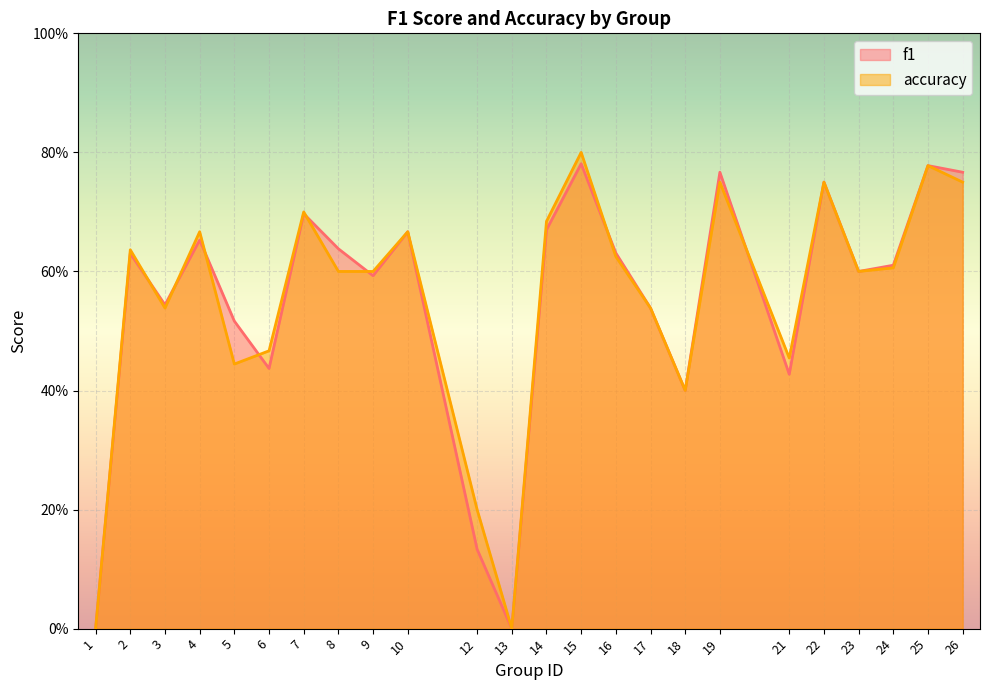

Reading left to right, list all the values displayed in this chart.

f1: 0.0	0.6	0.5	0.7	0.5	0.4	0.7	0.6	0.6	0.7	0.1	0.0	0.7	0.8	0.6	0.5	0.4	0.8	0.4	0.8	0.6	0.6	0.8	0.8
accuracy: 0.0	0.6	0.5	0.7	0.4	0.5	0.7	0.6	0.6	0.7	0.2	0.0	0.7	0.8	0.6	0.5	0.4	0.8	0.5	0.8	0.6	0.6	0.8	0.8